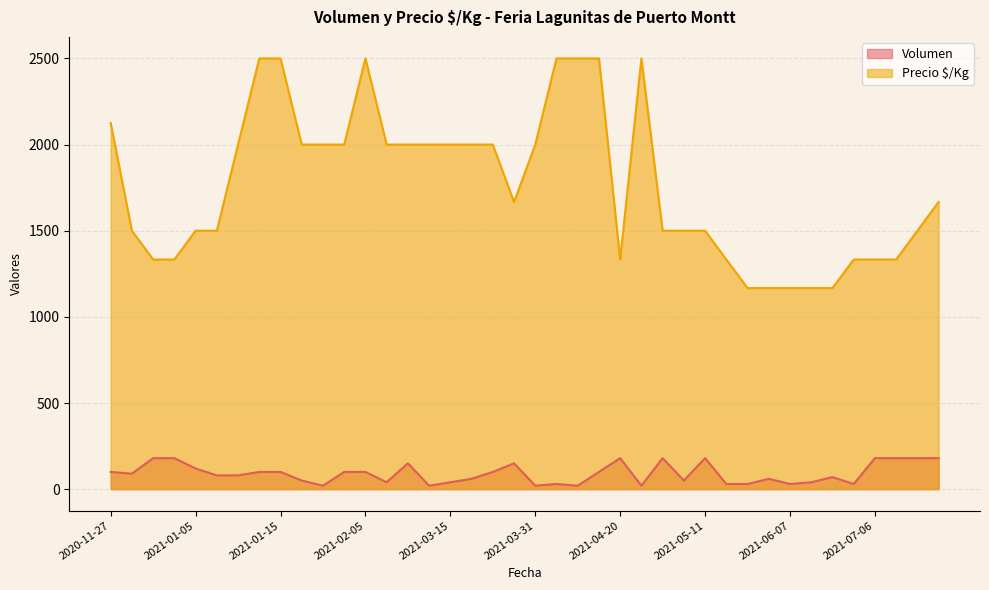

What is the sum of the Precio $/Kg values at 2021-01-29 and 2021-05-07?

3500